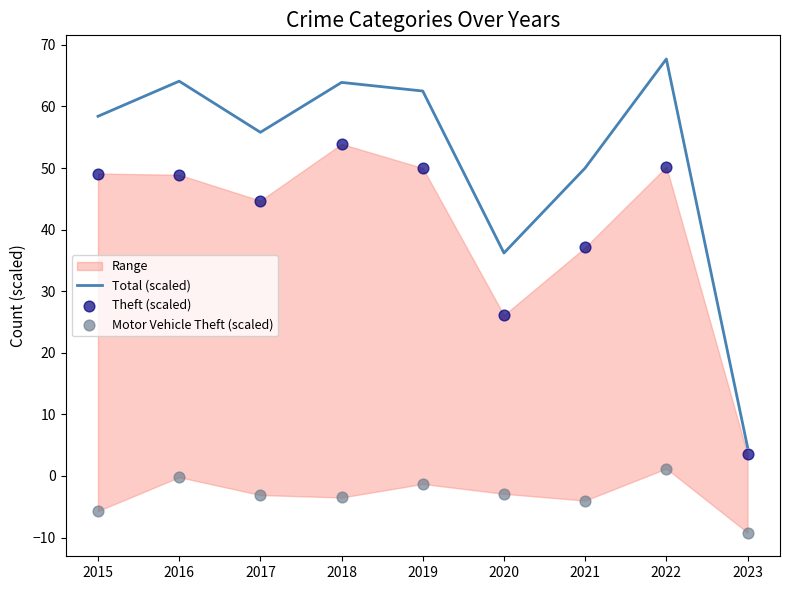

What is the highest value of the Total (scaled) series?

67.7